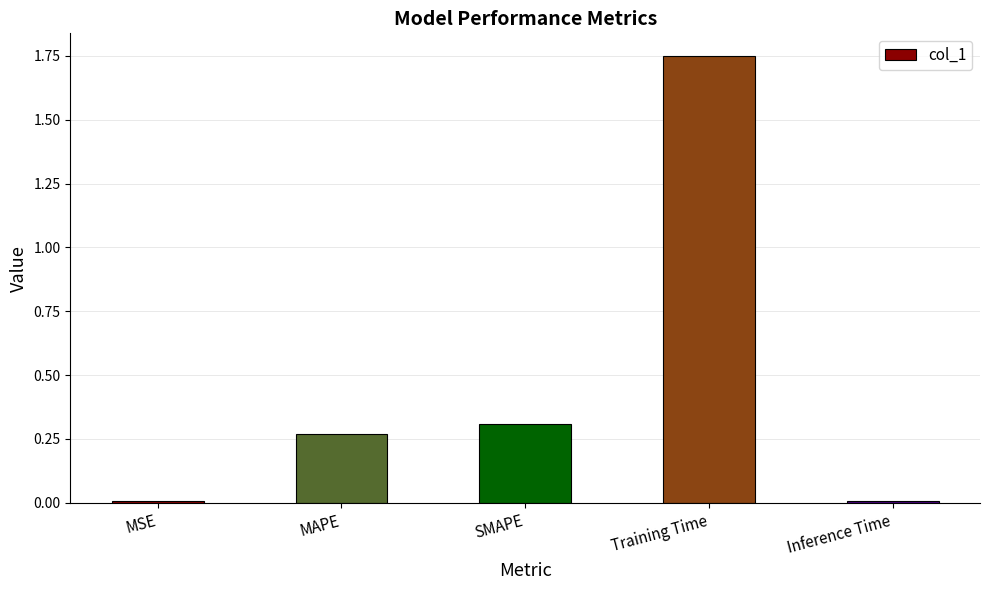

Which label corresponds to the largest value in the chart?

Training Time